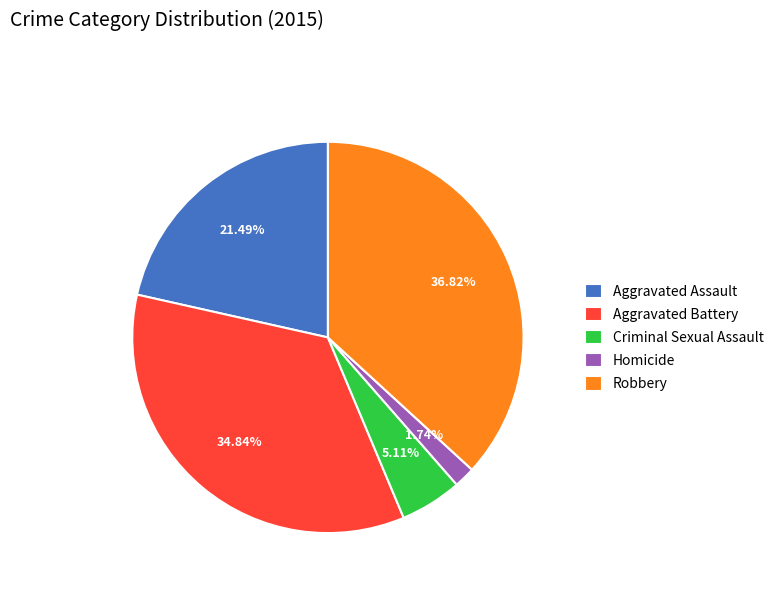

Does Criminal Sexual Assault represent more than half of the total?

No